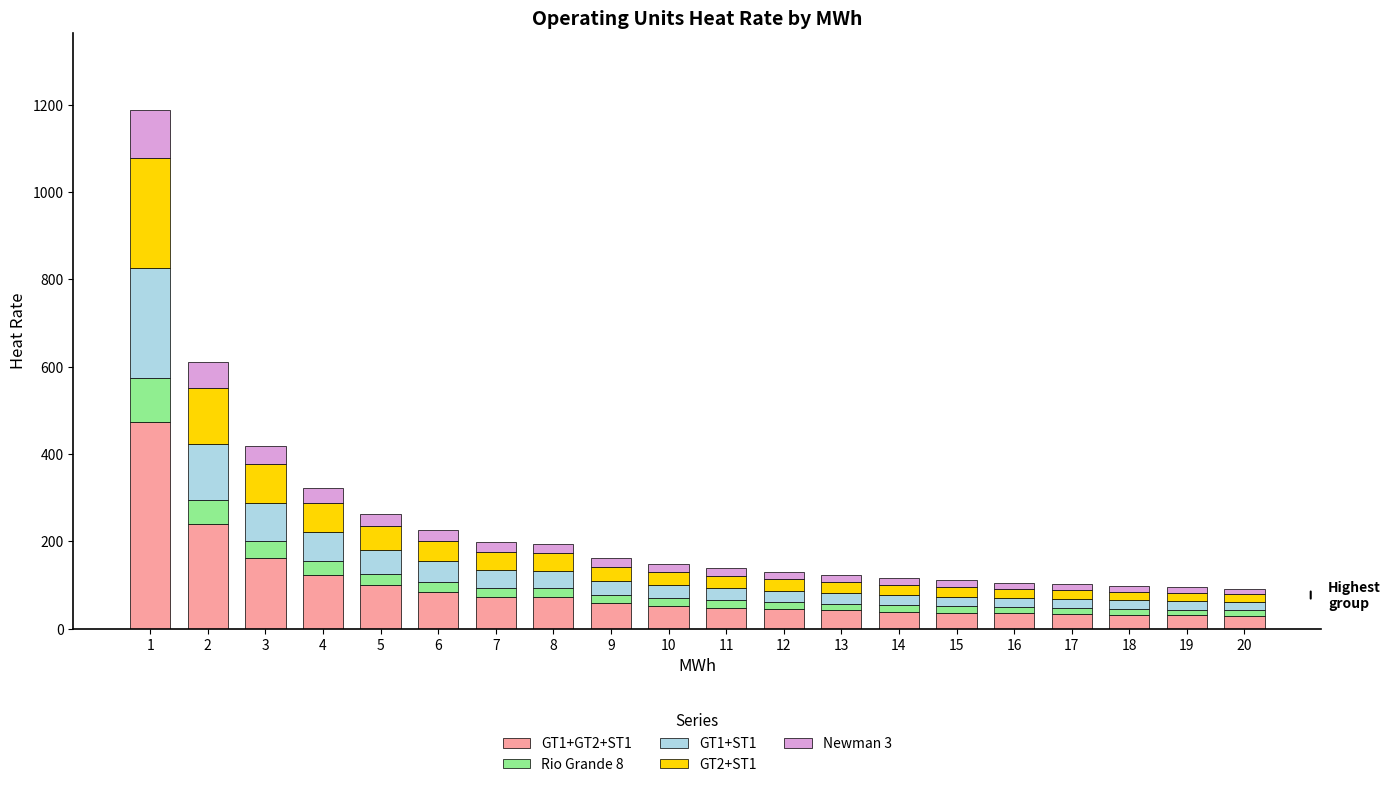

What is the total value across all series at 3?

417.4